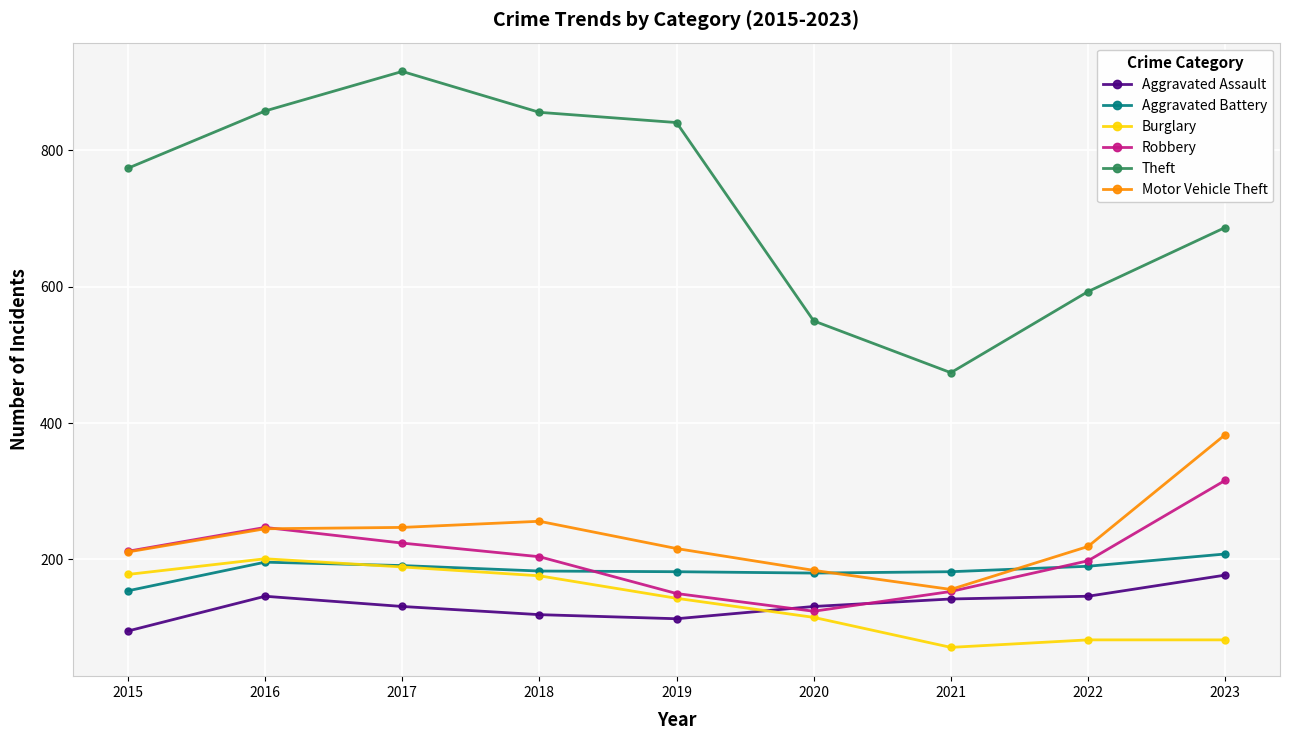

Read the Burglary value at 2018, to the nearest 10.

180